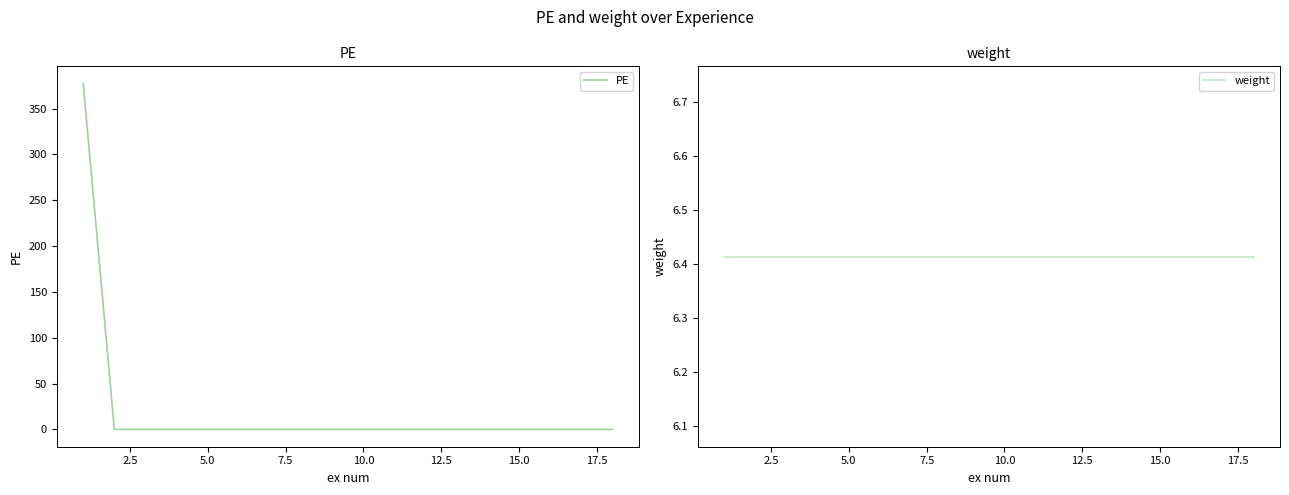

True or false: PE has a value of 0.0 at 10.0.

True